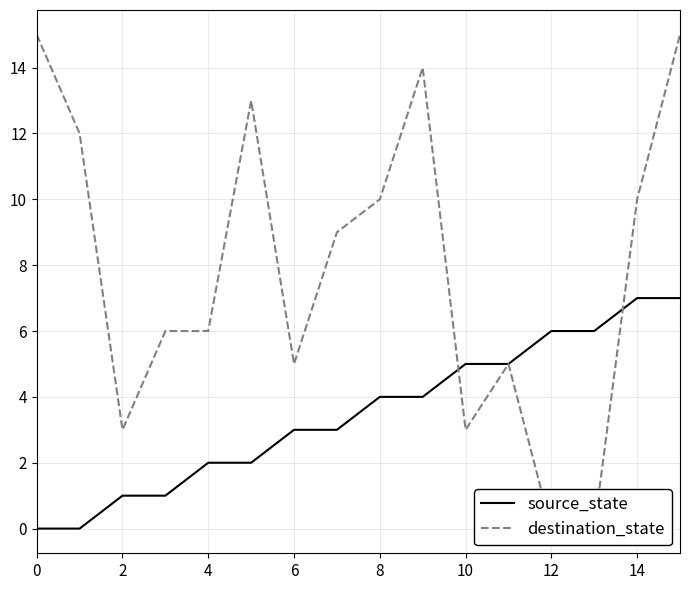

Which category has the lowest value in the destination_state series?

12